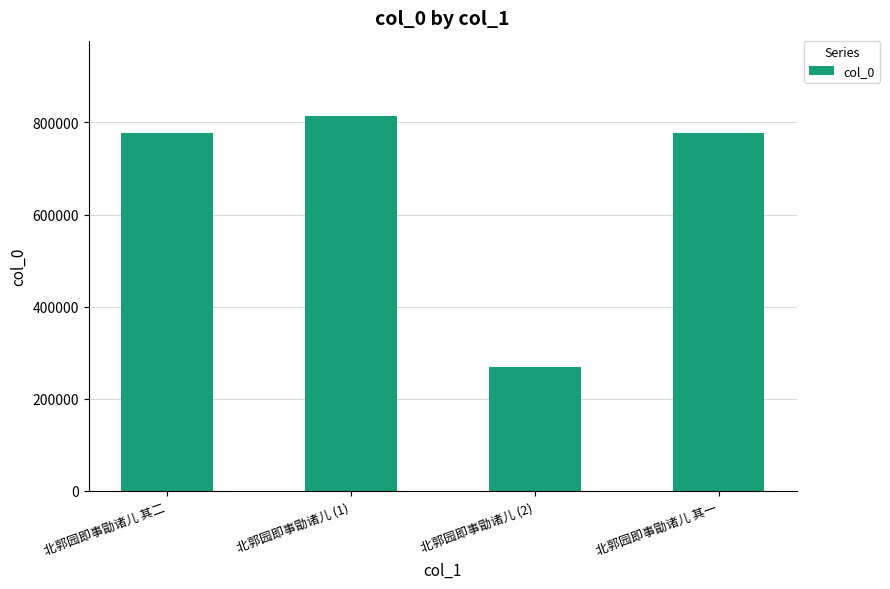

True or false: the data shows 776501 at 北郭园即事勖诸儿 其二.

True